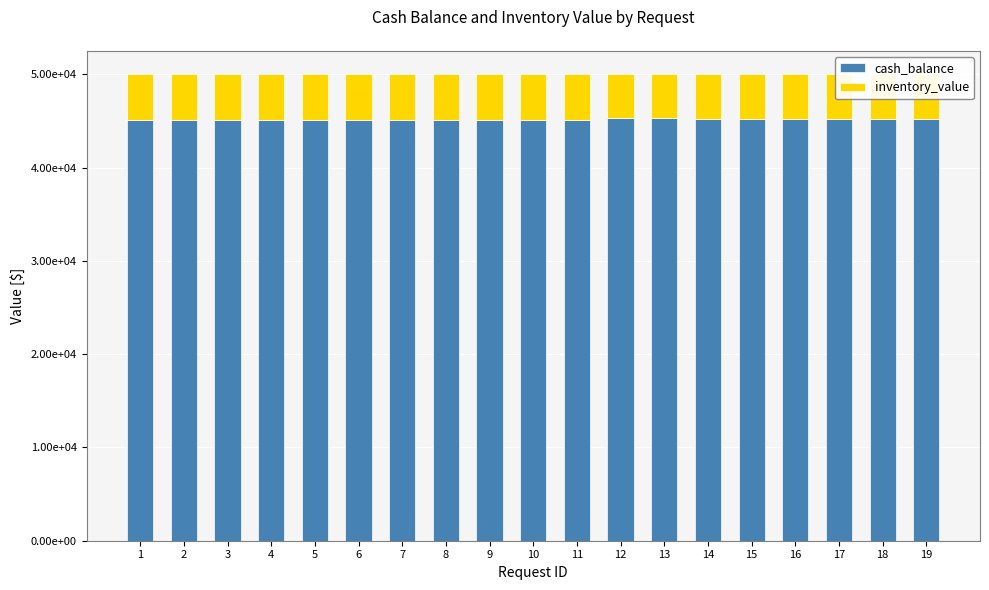

Does the chart contain any negative values?

No